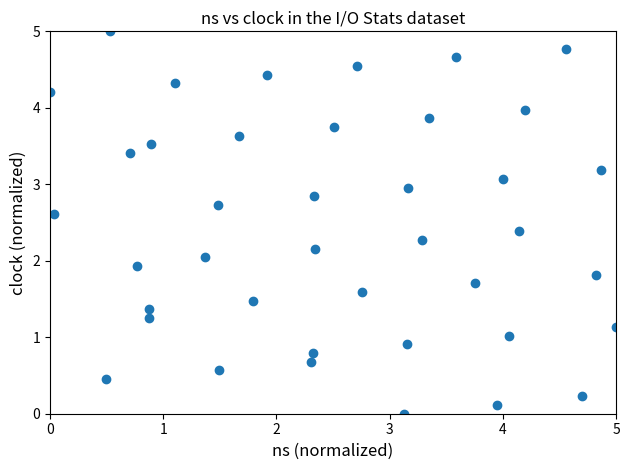

What is the range of X values (max minus min)?

5.0